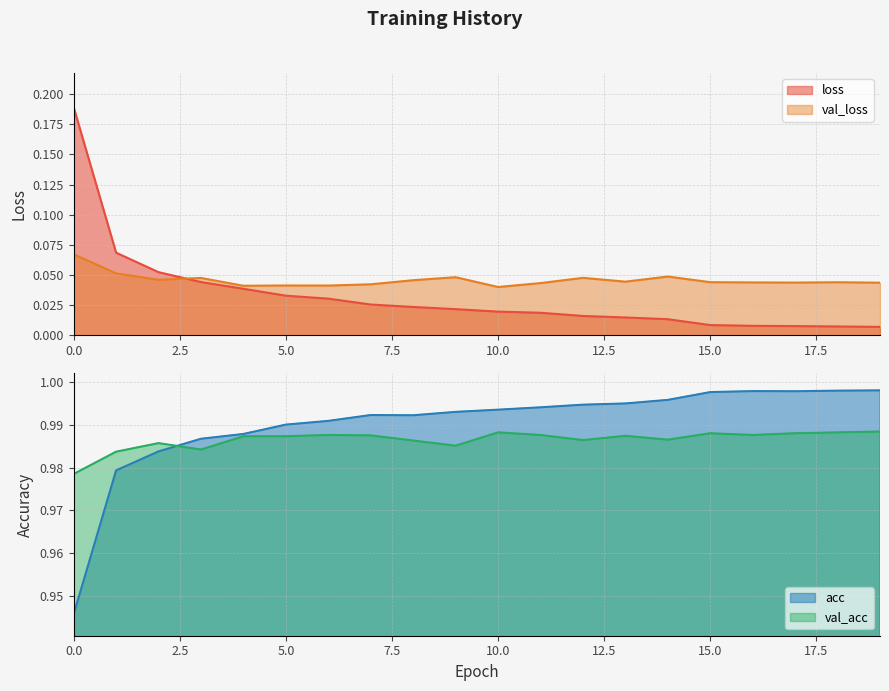

What is the sum of all val_loss values?

0.9